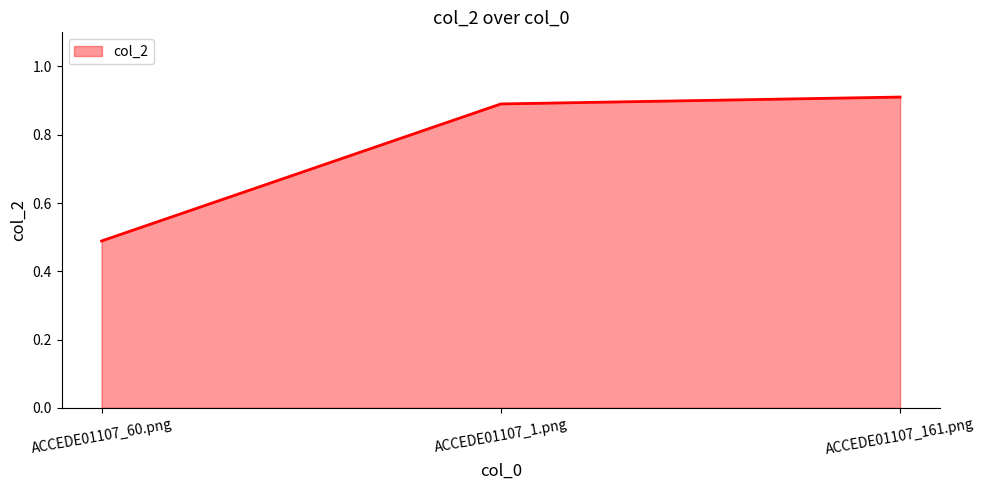

At which category does the chart reach its peak across all series?

ACCEDE01107_161.png